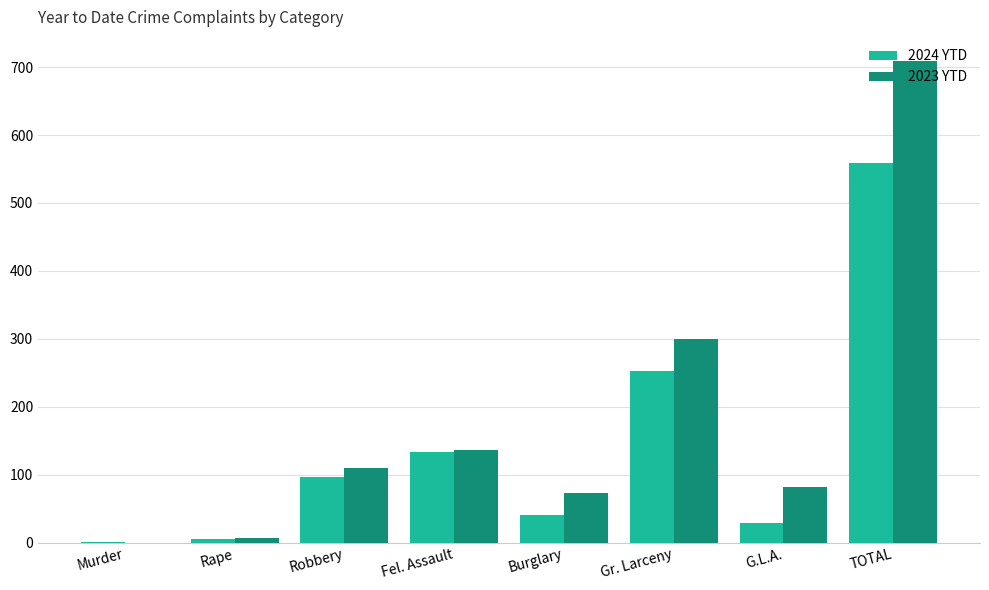

Which series has the largest total across all categories?

2023 YTD